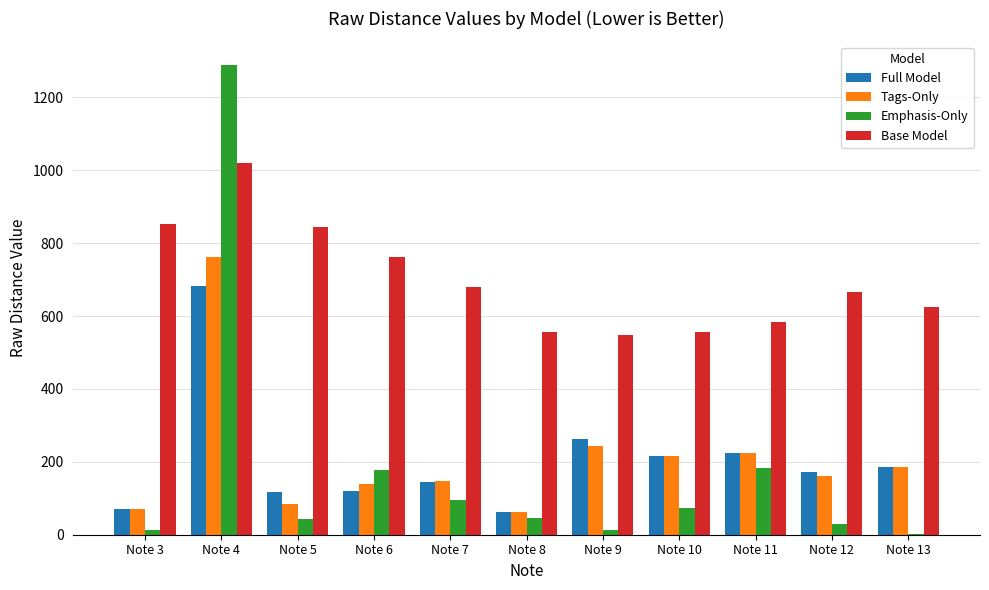

Is the value of Full Model at Note 8 greater than the value of Base Model at Note 7?

No